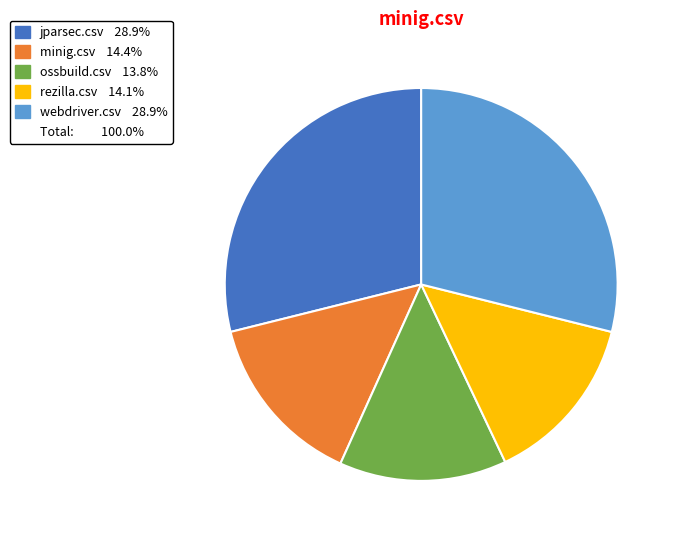

Is there any slice that represents more than half of the pie?

No